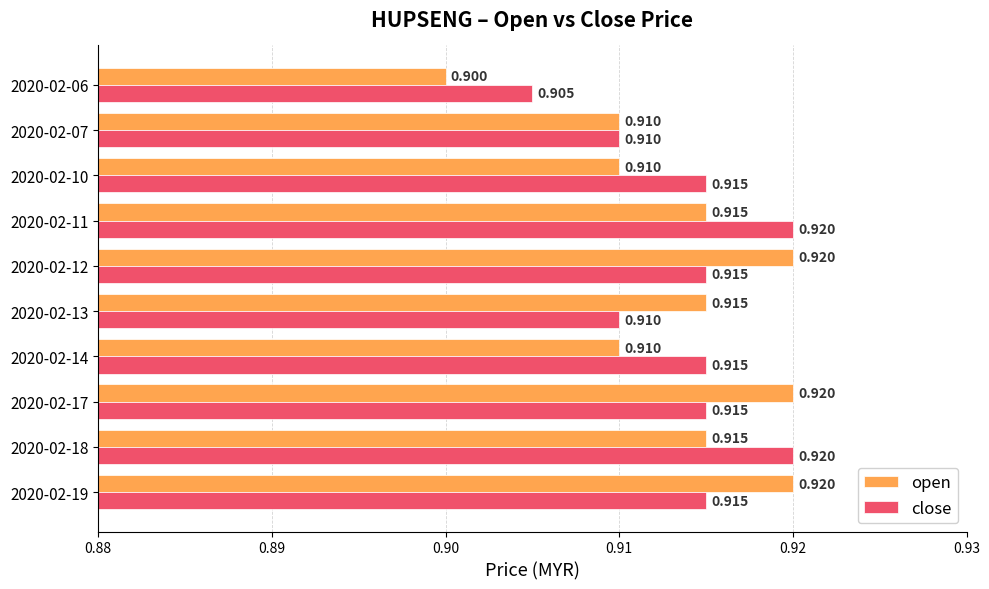

Between 2020-02-12 and 2020-02-14, which series saw the biggest shift?

open